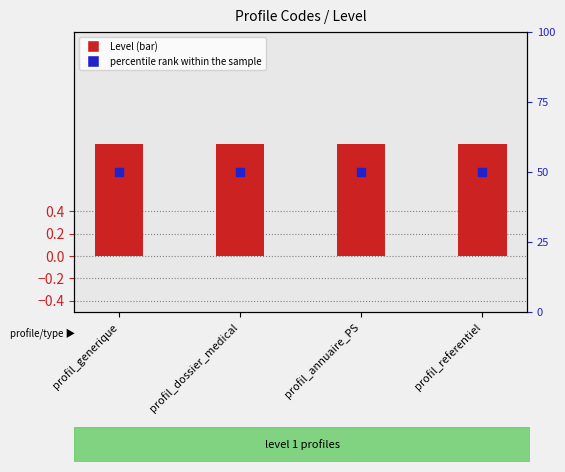

Which series reaches the maximum Y coordinate?

Level